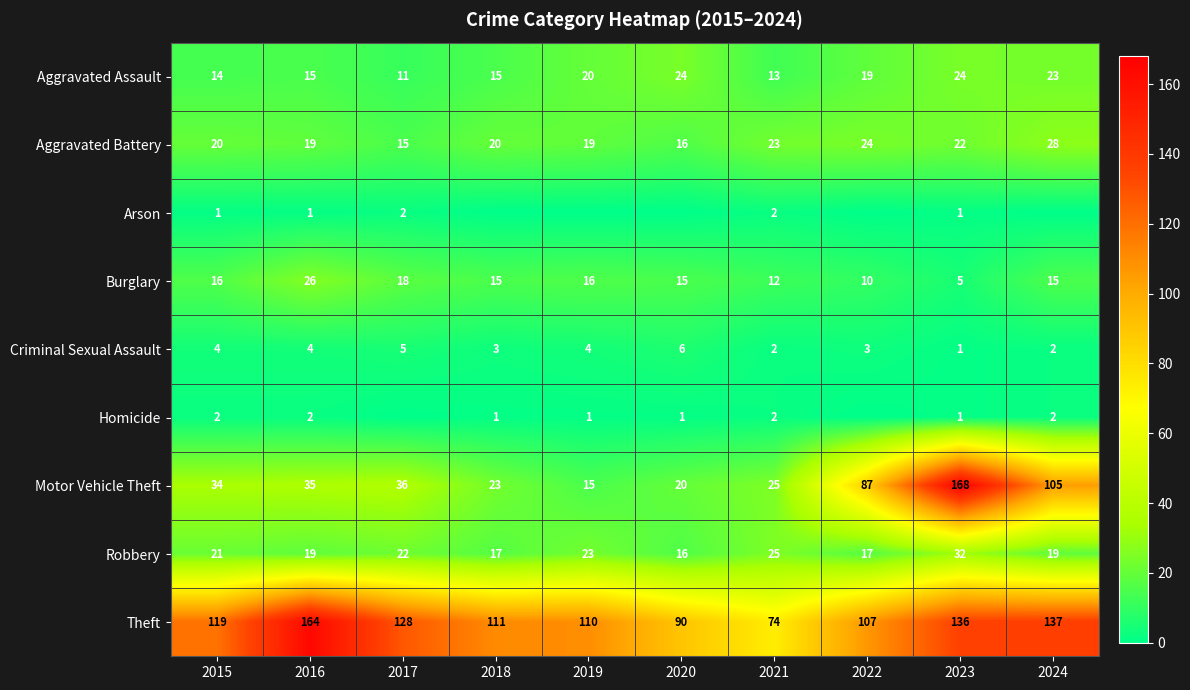

True or false: Aggravated Assault has a value of 11 at 2017.

True